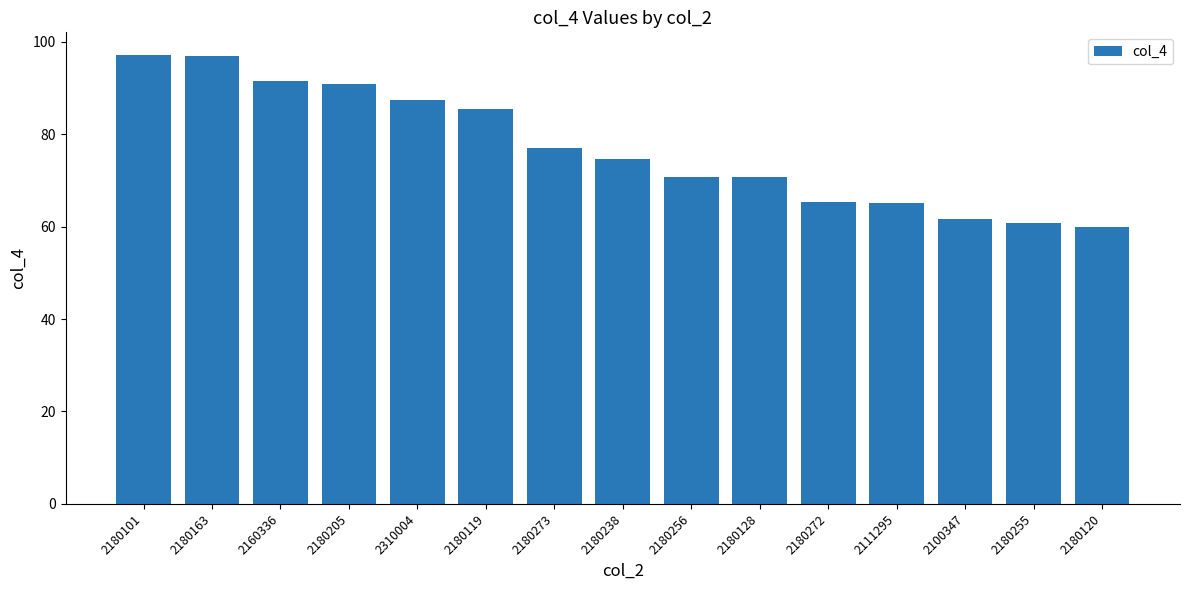

What is the difference between the second highest and minimum values?

37.0